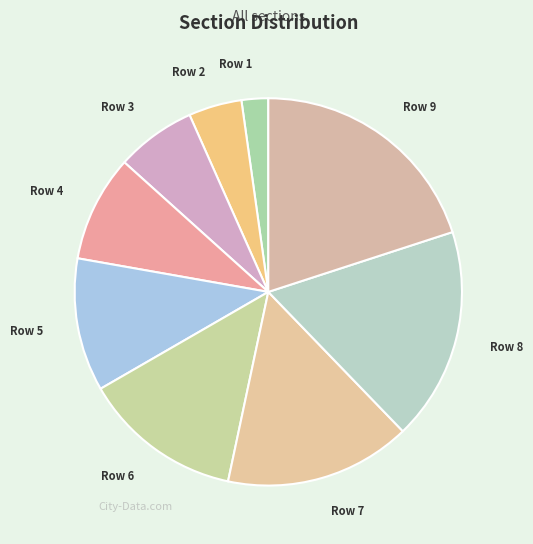

Count the number of slices in the pie.

9